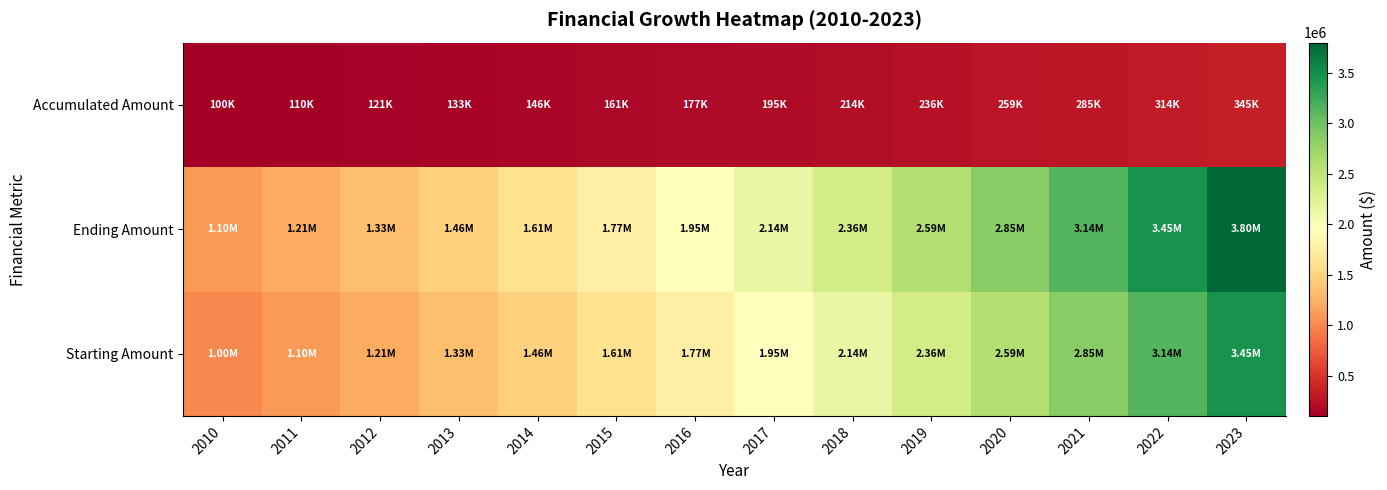

What is the difference between the highest and lowest values at 2013?

1331000